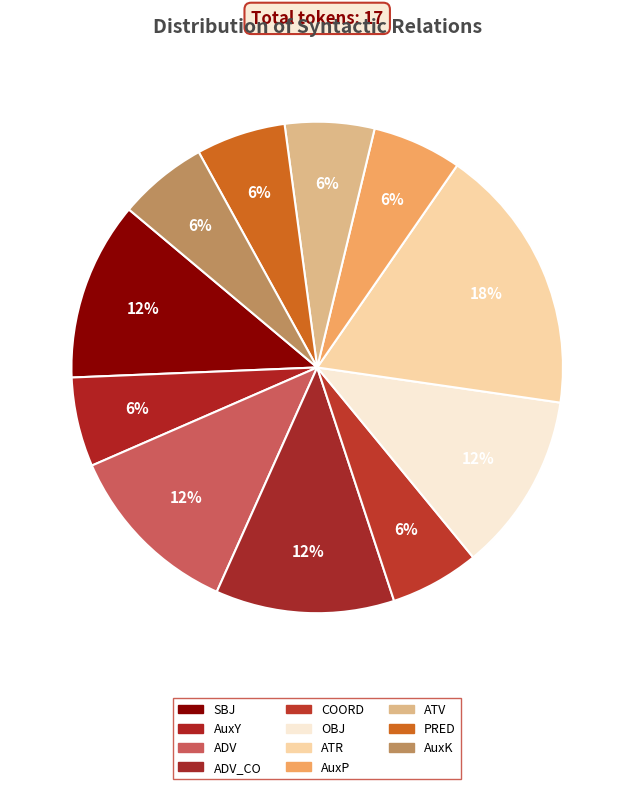

How many slices are in this pie chart?

11